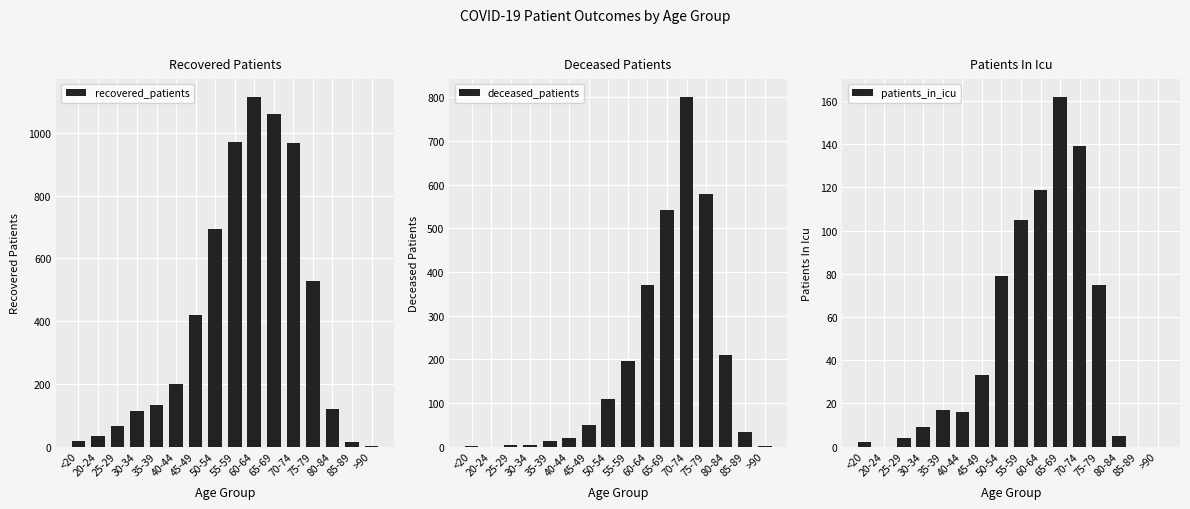

The patients_in_icu series shows 97 at 20-24. True or false?

False